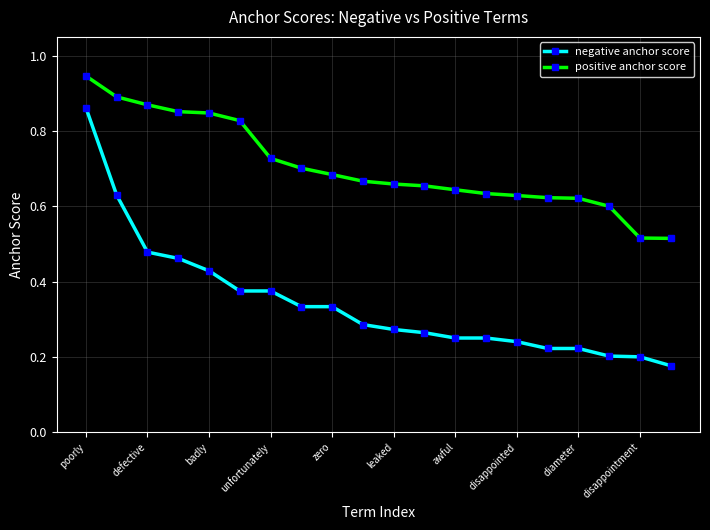

Rank the series by their average value, from lowest to highest.

negative anchor score, positive anchor score